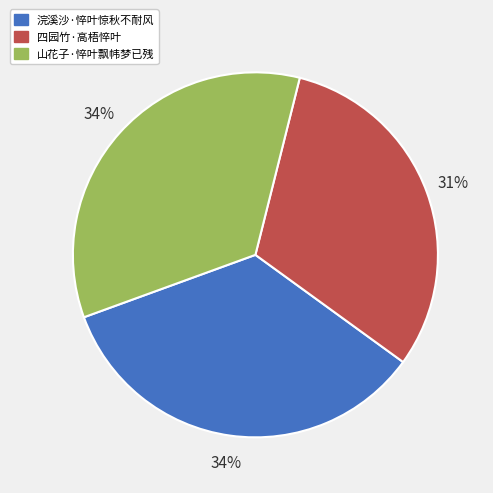

Which category has the smallest portion of the pie?

四园竹·高梧悴叶